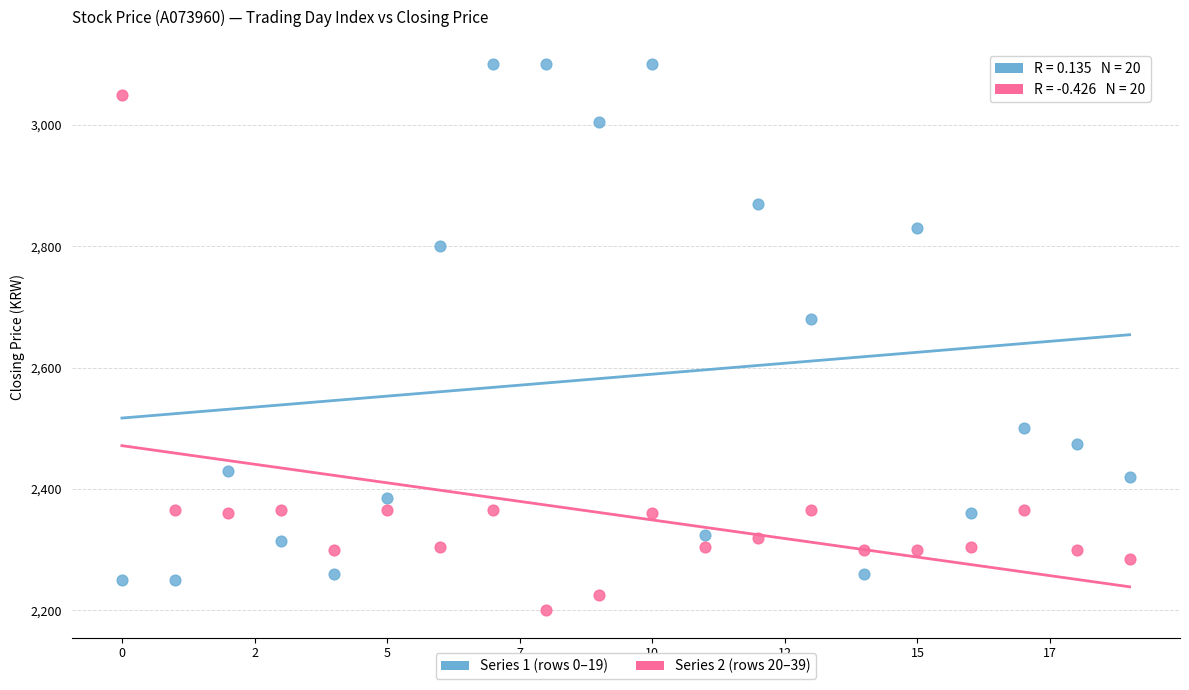

Which series contains the highest Y value?

Series 1 (rows 0–19)